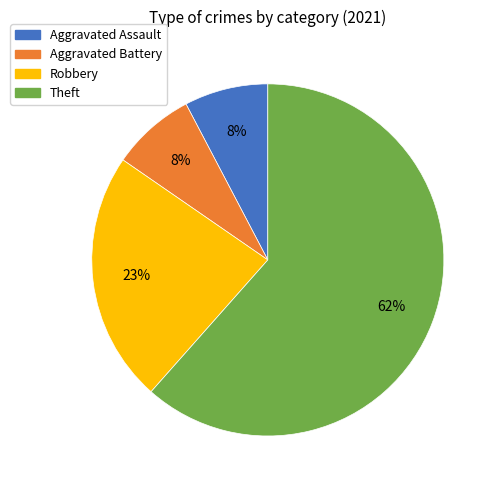

Which slice represents more than half of the pie?

Theft